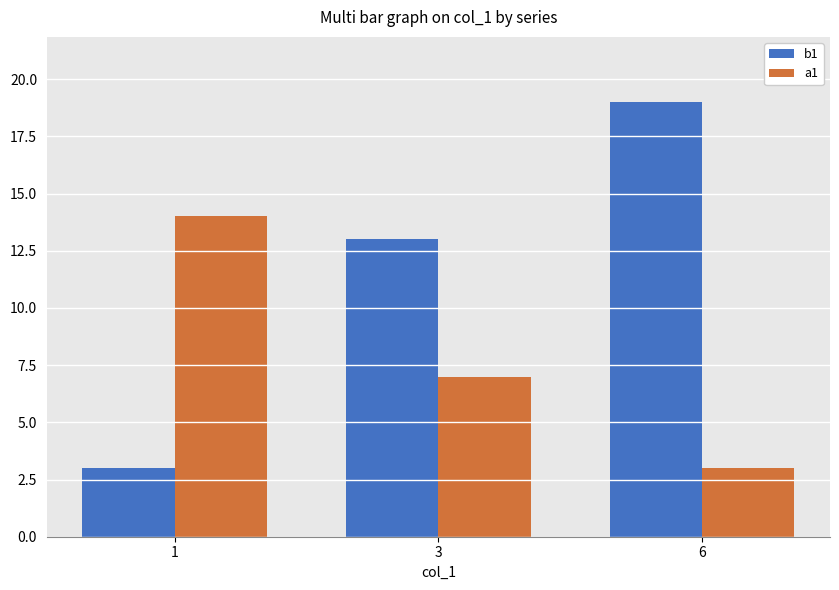

Which series has the largest range (max minus min)?

b1